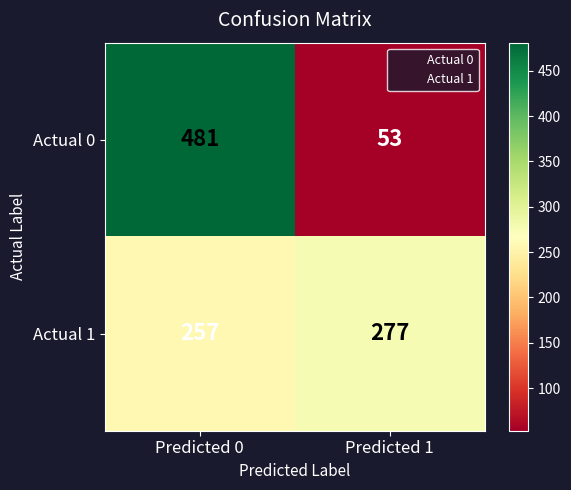

Rank the series by their maximum value, from highest to lowest.

Actual 0, Actual 1